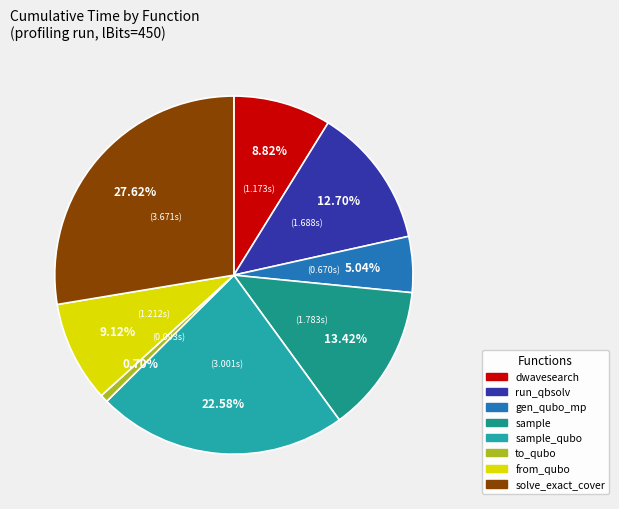

Rank the categories by value from lowest to highest.

to_qubo, generate_qubo_numpy_multi_processing, dwave_qbsolv.dwavesearch, from_qubo, dwave_qbsolv.qbsolv_binding.run_qbsolv, sample, sample_qubo, solve_exact_cover